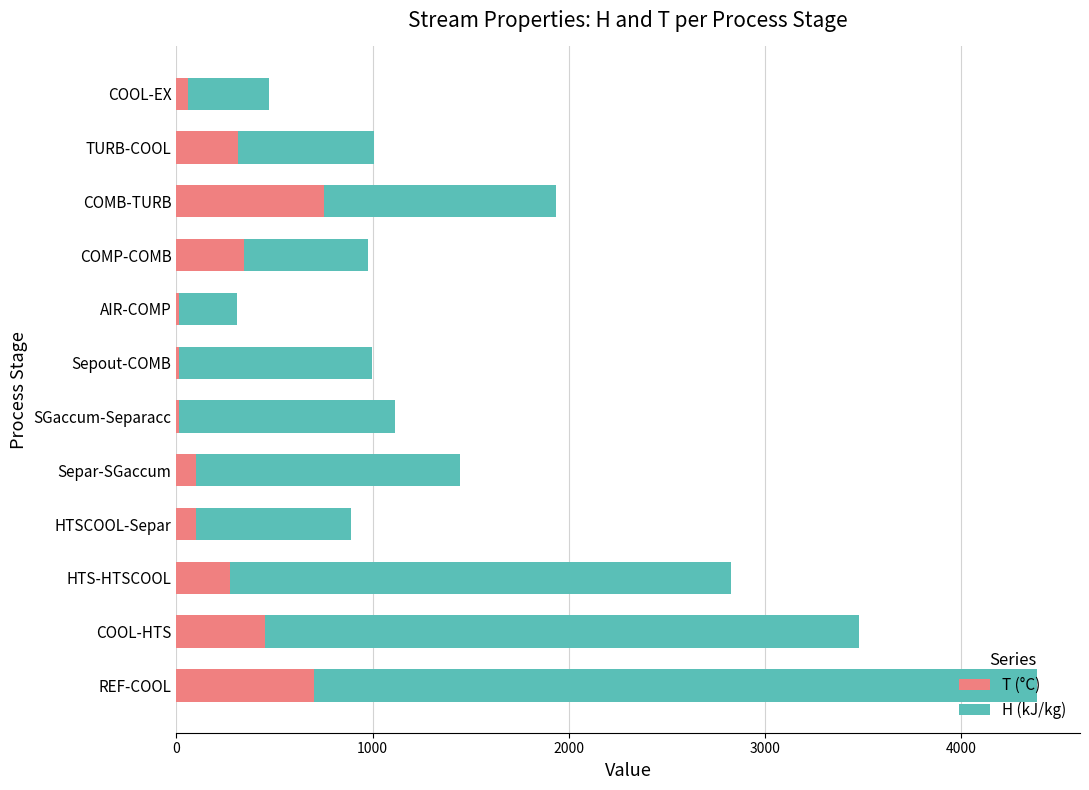

The value of T (°C) at COOL-HTS is 450.0. True or false?

True